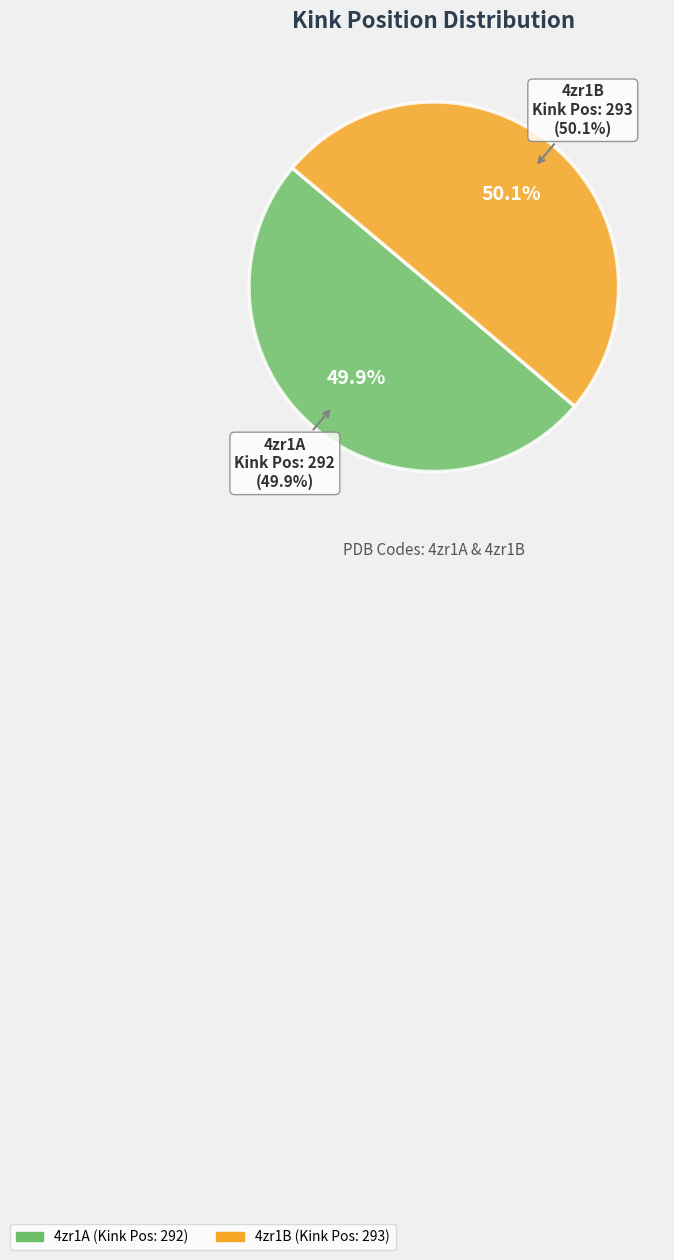

To the nearest percent, what percentage of the pie is 4zr1A?

50%